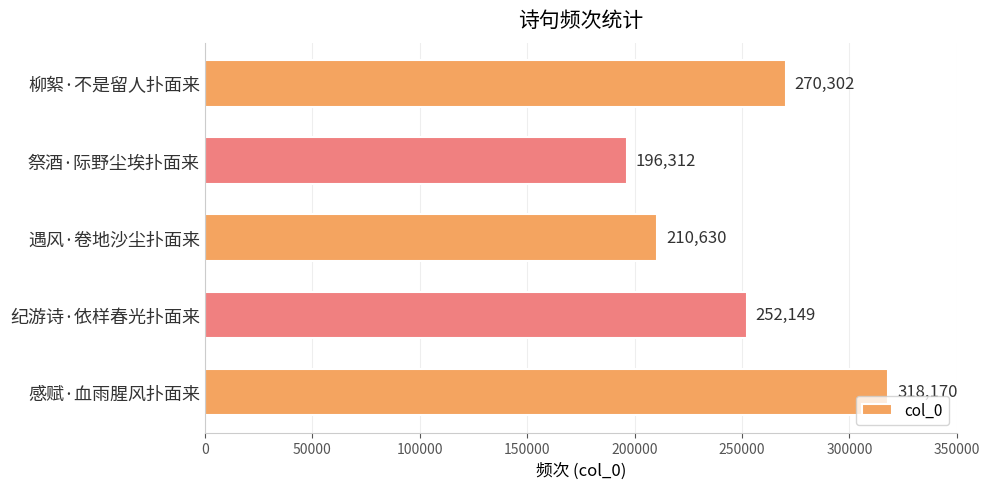

The chart shows a value of 196312 at 祭酒·际野尘埃扑面来. True or false?

True